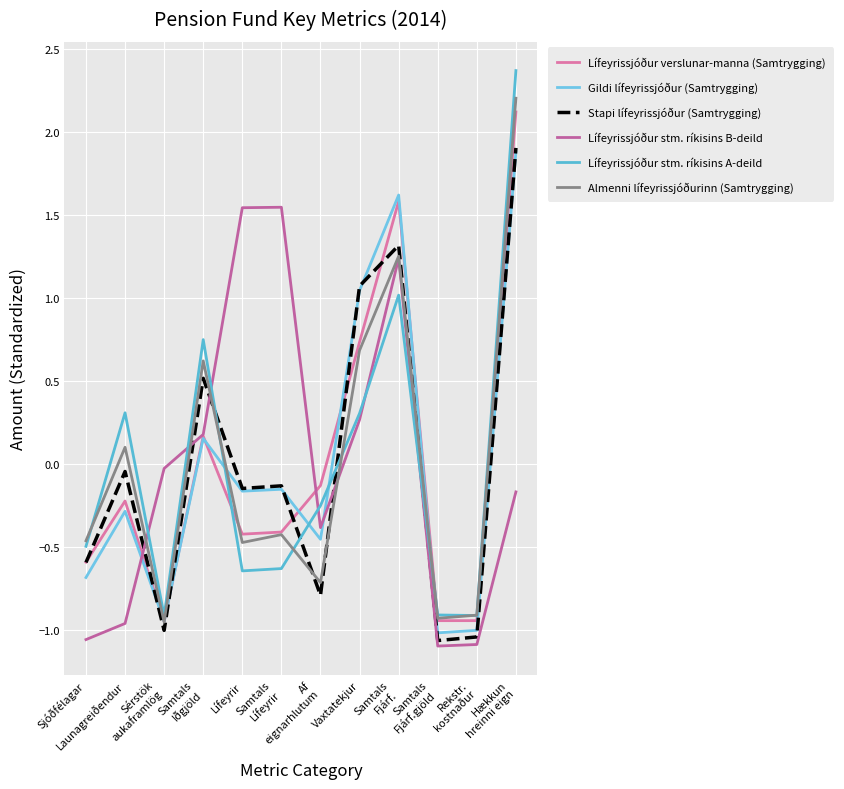

Does the chart display data point markers on the line(s)?

No